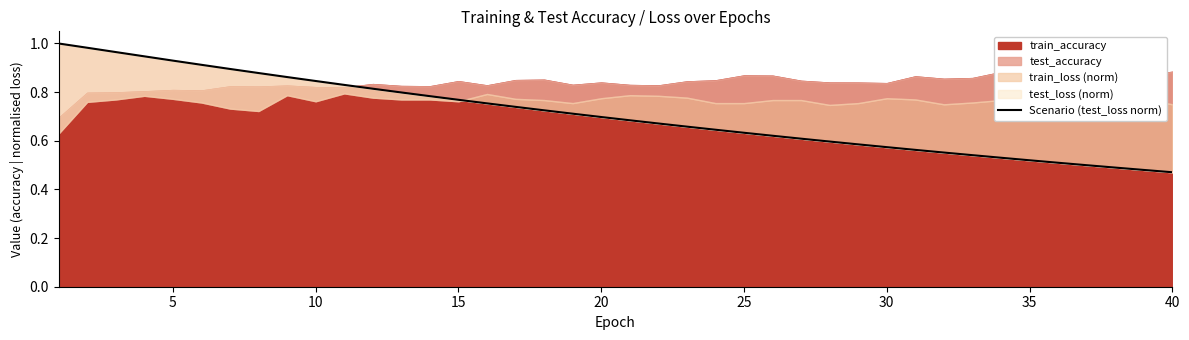

What is the difference between the second highest and minimum values?

0.5